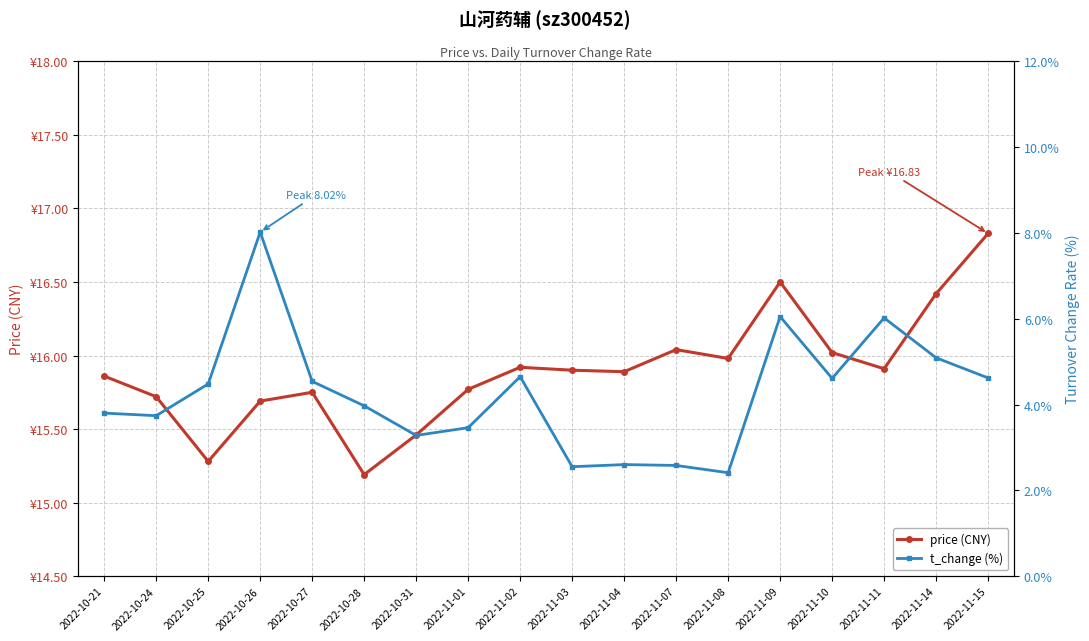

What is the average value of the price (CNY) series?

15.9